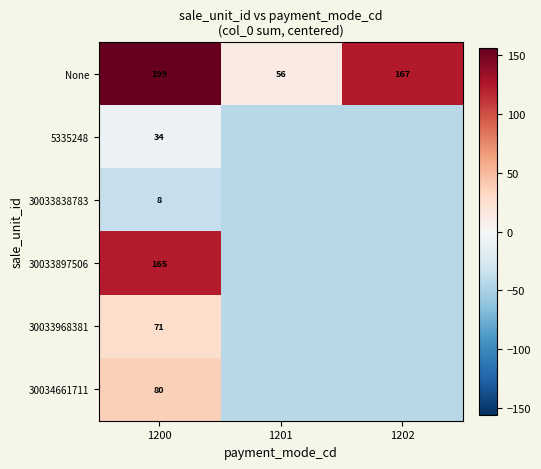

Which category has the highest value in the 30033897506 series?

1200